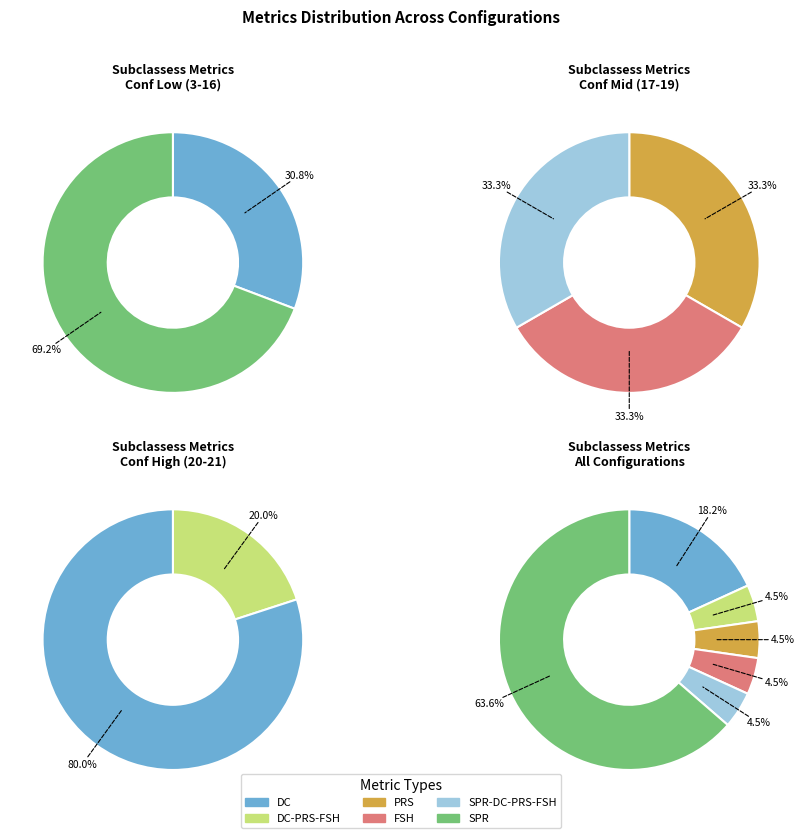

How many slices are in this pie chart?

6